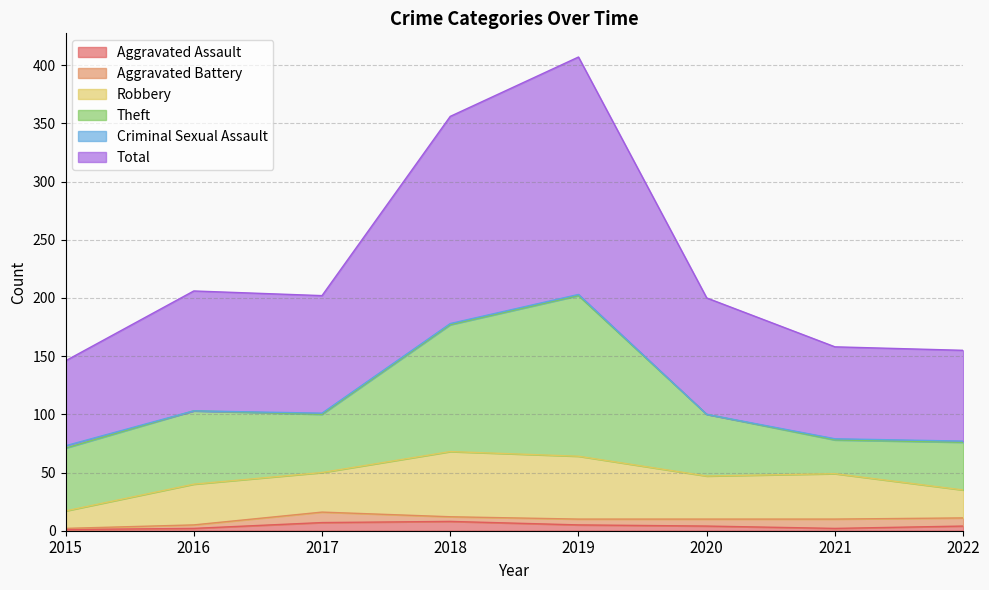

How many values in the Robbery series exceed 37?

3